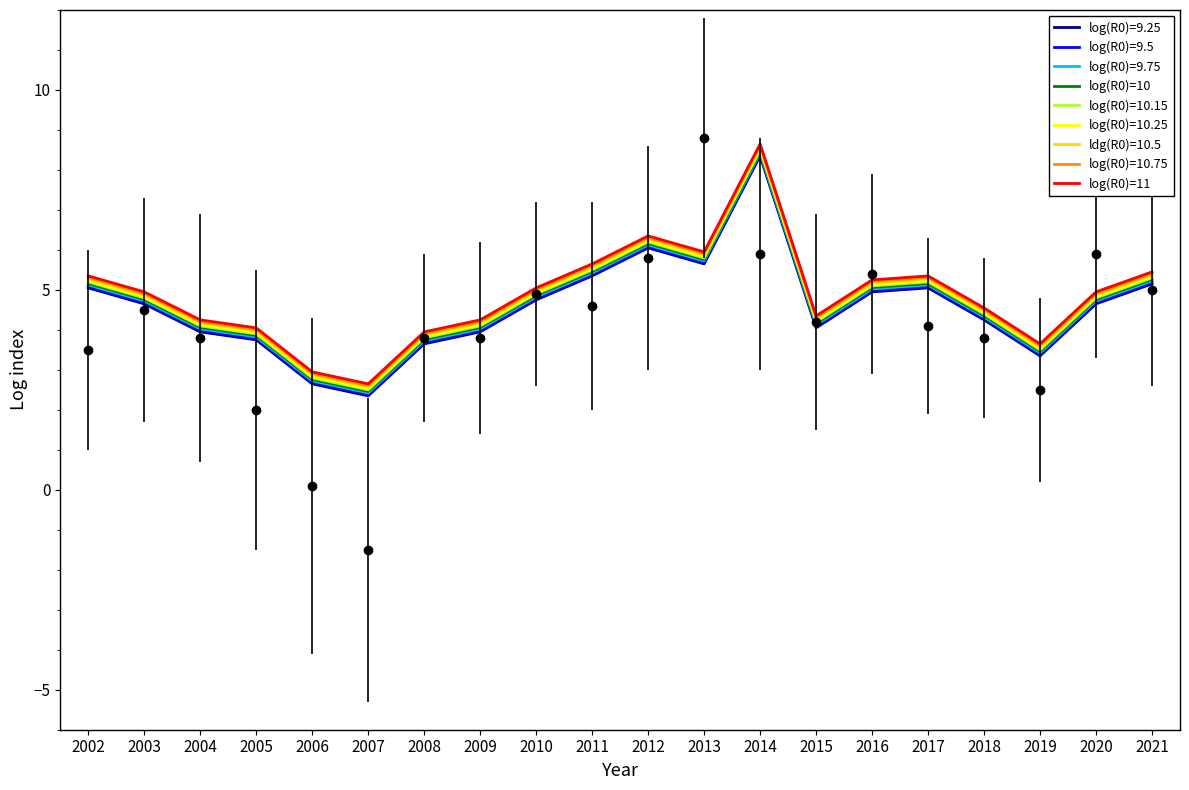

Which label corresponds to the largest value in the chart?

2014